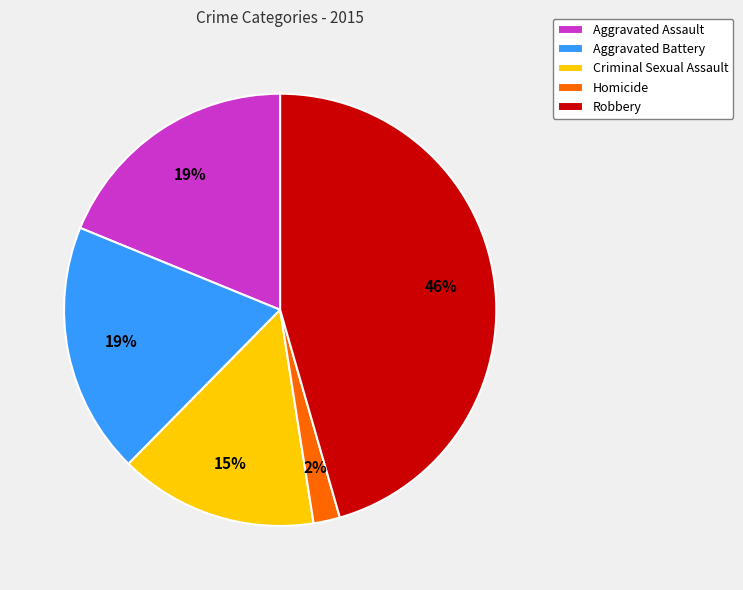

Is there any slice that represents more than half of the pie?

No